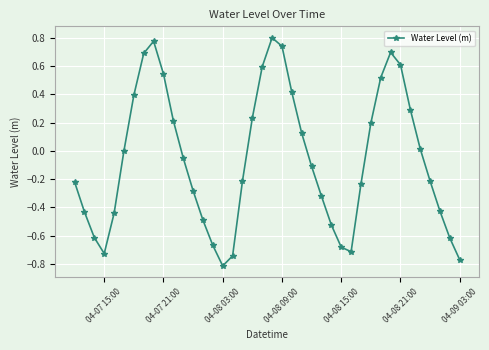

How many points are higher than both their immediate neighbors (excluding endpoints)?

3